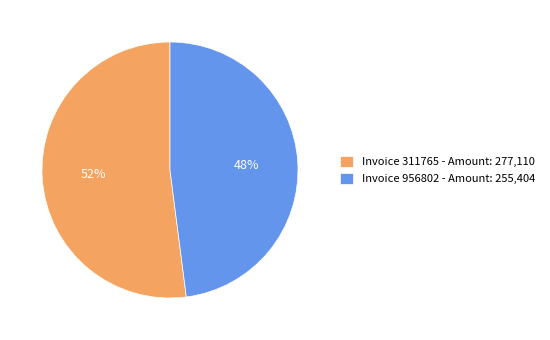

Which category has the biggest portion of the pie?

Invoice 311765 - Amount: 277,110